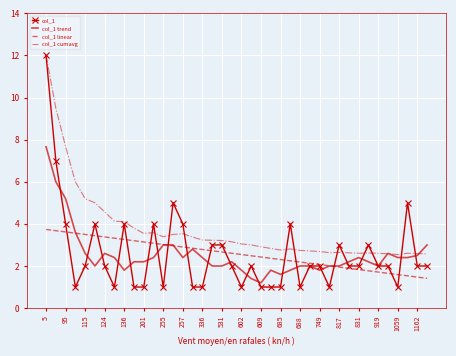

What is the minimum value shown in the chart?

1.0